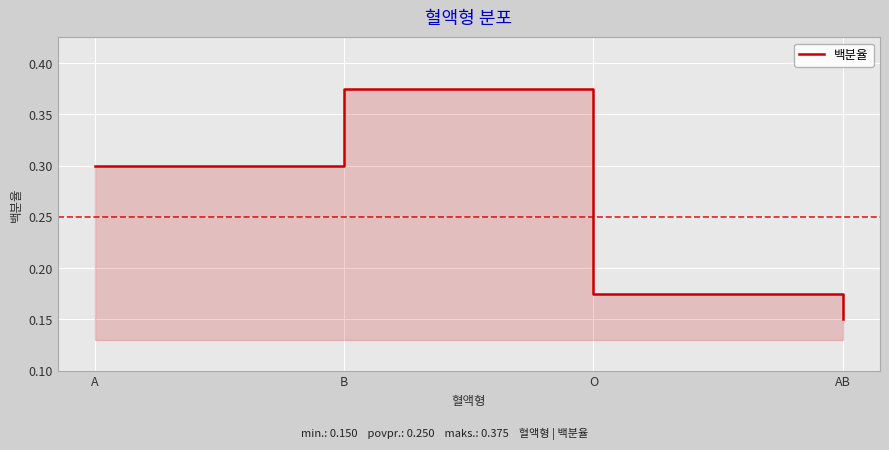

What is the change in value from A to AB?

-0.1